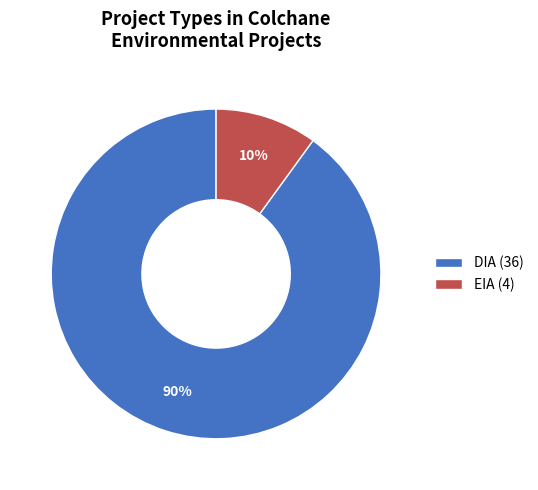

What percentage is the EIA slice, to the nearest percent?

10%